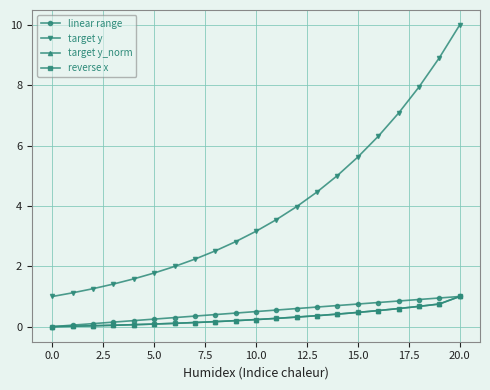

Reading left to right, list all the values displayed in this chart.

linear range: 0.0	0.1	0.1	0.1	0.2	0.2	0.3	0.3	0.4	0.5	0.5	0.6	0.6	0.7	0.7	0.8	0.8	0.8	0.9	0.9	1.0
target y: 1.0	1.1	1.3	1.4	1.6	1.8	2.0	2.2	2.5	2.8	3.2	3.5	4.0	4.5	5.0	5.6	6.3	7.1	7.9	8.9	10.0
target y_norm: 0.0	0.0	0.0	0.0	0.1	0.1	0.1	0.1	0.2	0.2	0.2	0.3	0.3	0.4	0.4	0.5	0.5	0.6	0.7	0.8	1.0
reverse x: 0.0	0.0	0.0	0.0	0.1	0.1	0.1	0.1	0.2	0.2	0.2	0.3	0.3	0.4	0.4	0.5	0.5	0.6	0.7	0.8	1.0